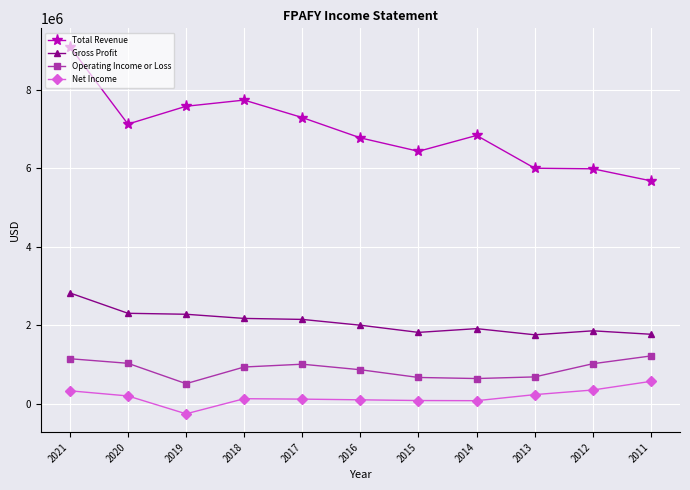

True or false: Net Income and Operating Income or Loss cross at least once.

False